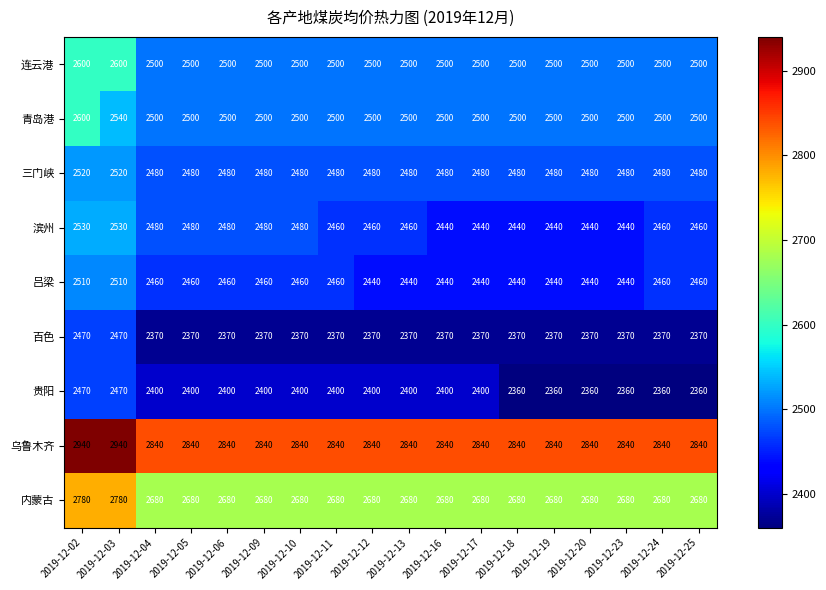

True or false: 连云港 has a value of 3463 at 2019-12-10.

False